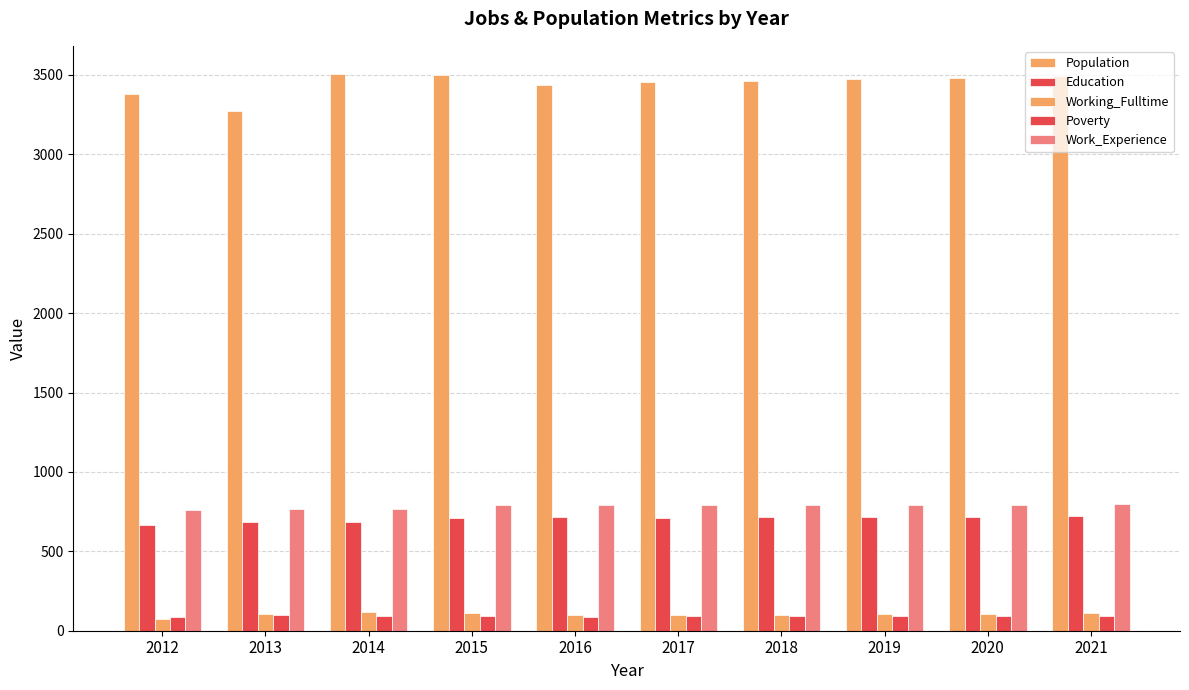

What is the sum of all Poverty values?

917